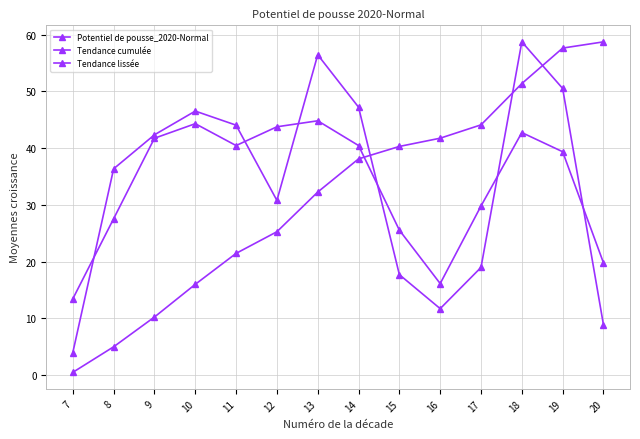

How many lines are shown in the chart?

3